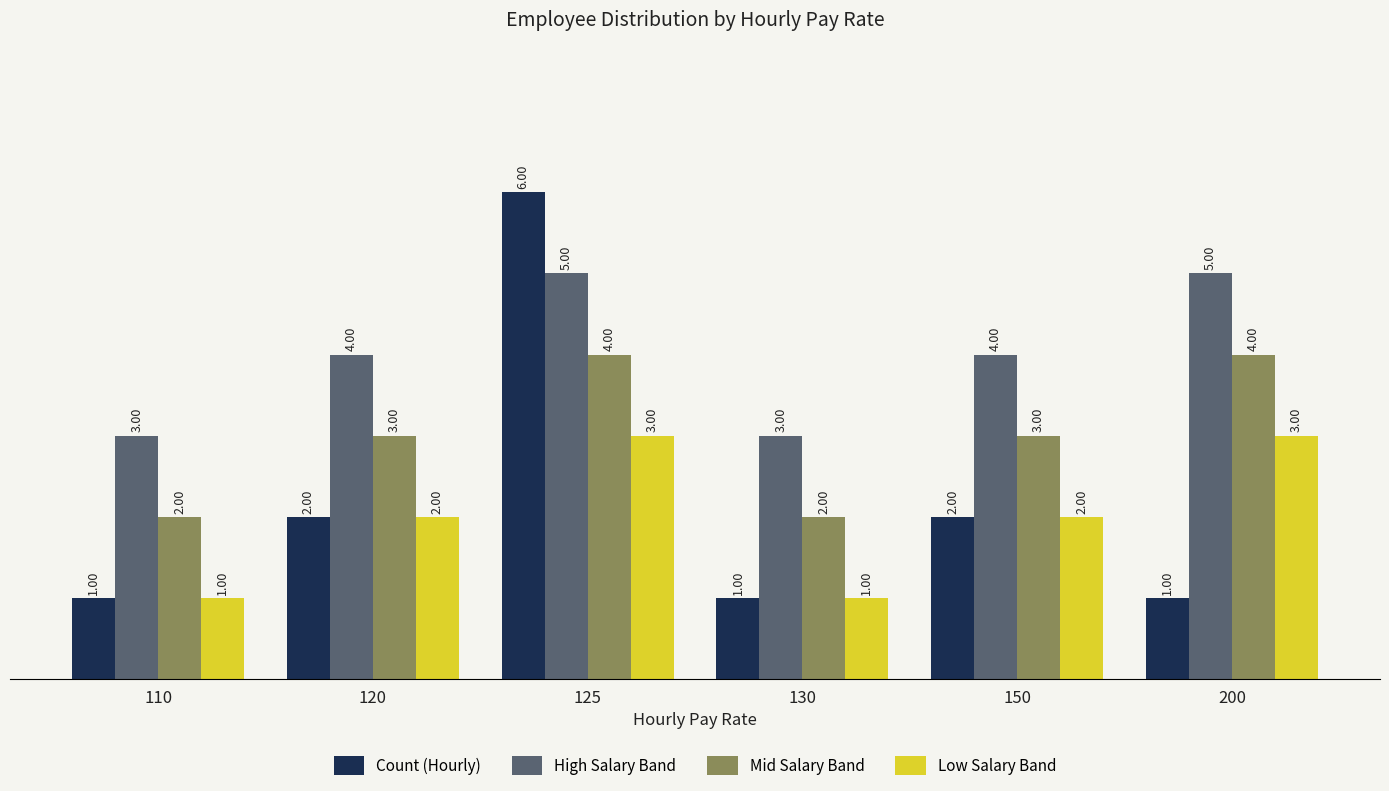

What is the total value across all series at 125?

18